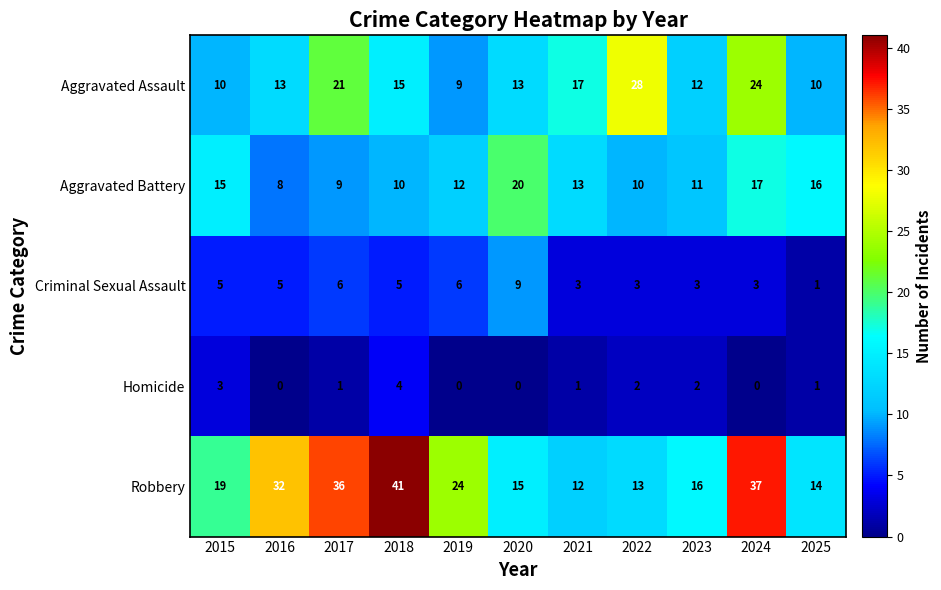

Is it true that Aggravated Battery equals 17 at 2023?

False